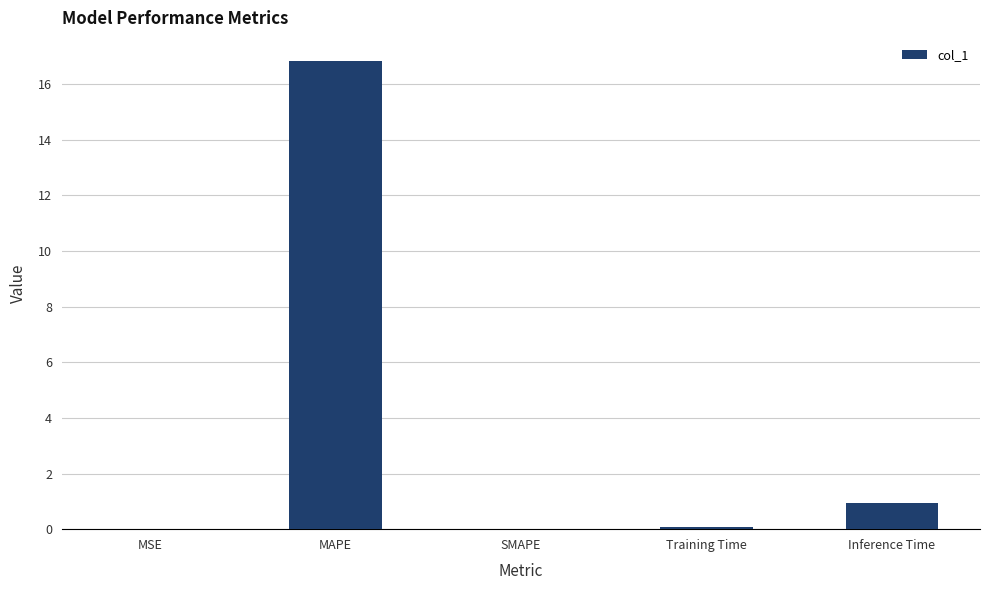

Where is the data nearest to the value 8?

Inference Time